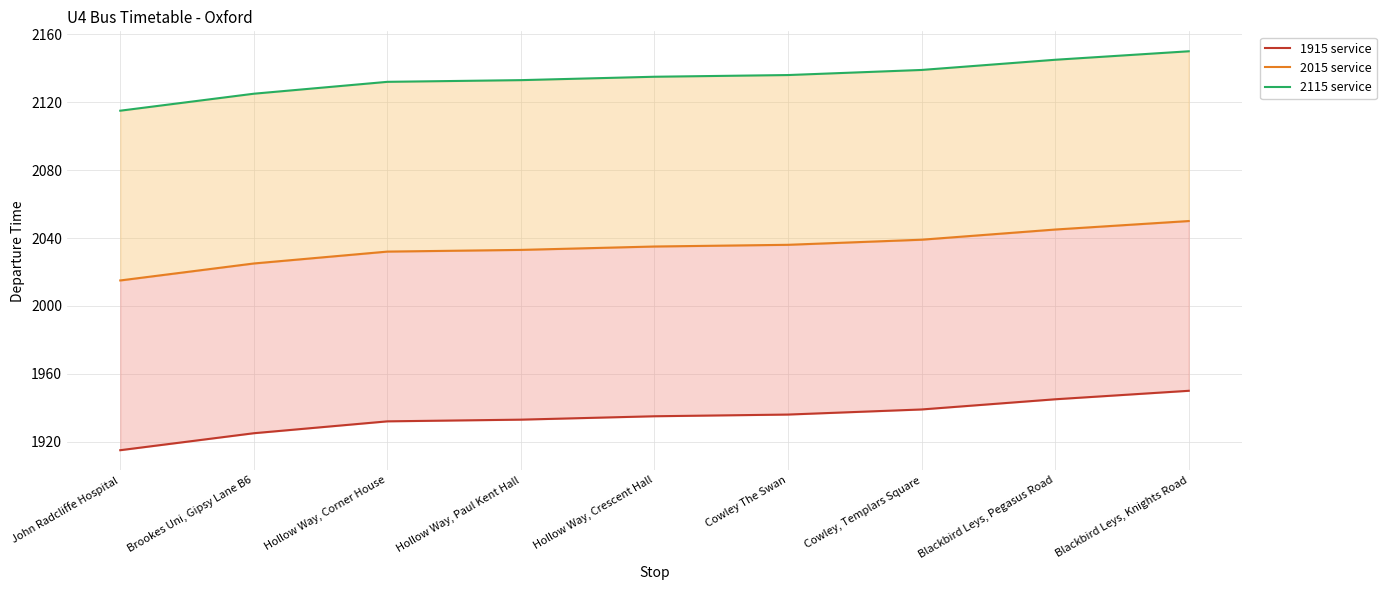

Does the chart have visible grid lines?

Yes